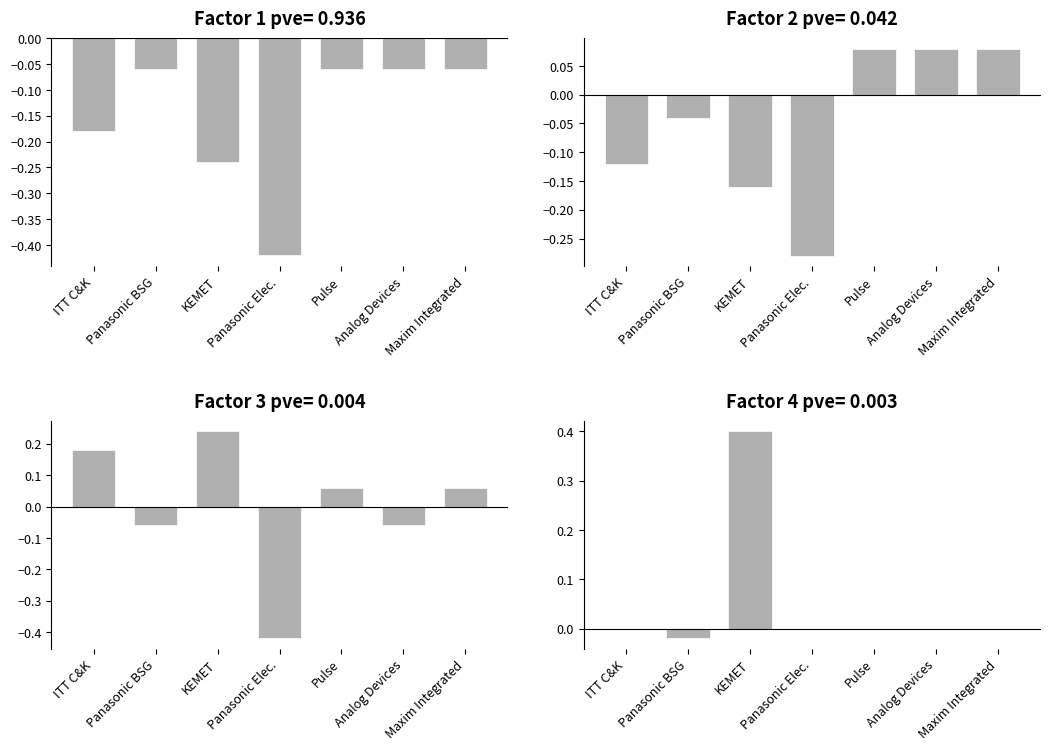

What is the difference between the maximum and second lowest values?

0.4